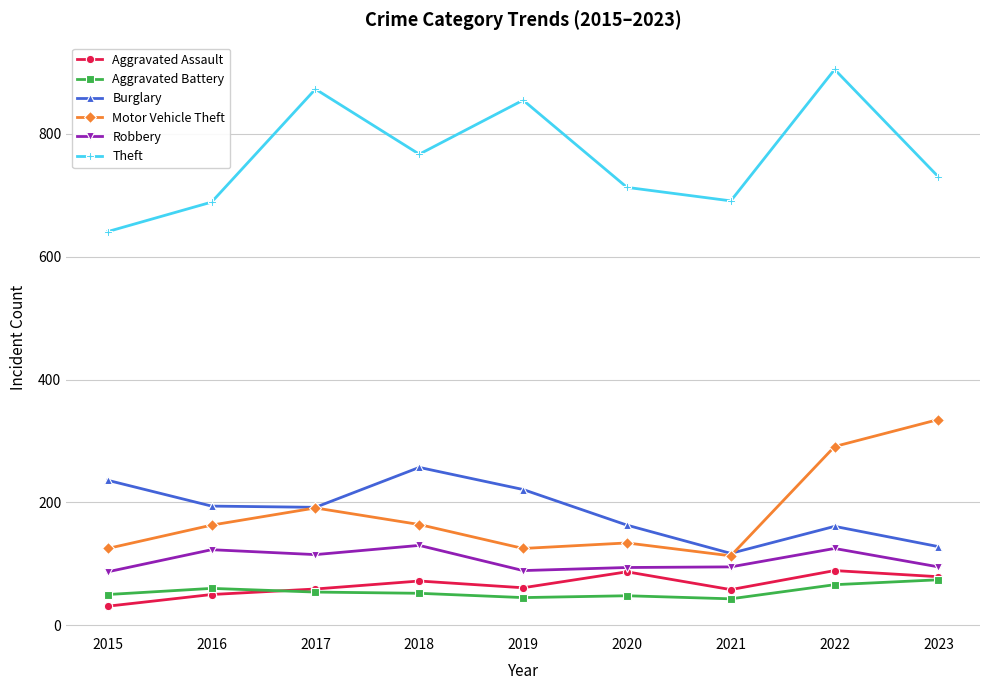

Between 2019 and 2020, which series saw the biggest shift?

Theft